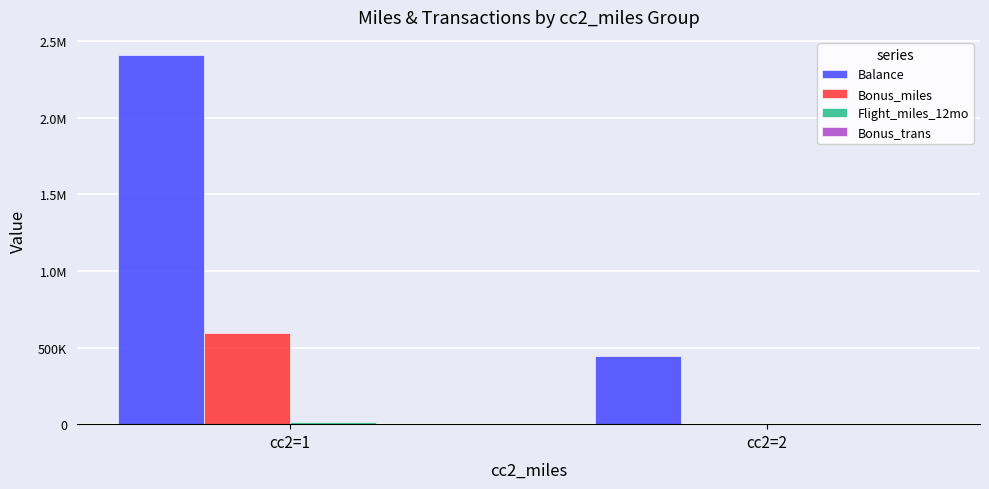

What is the difference between the Flight_miles_12mo values at cc2=2 and cc2=1?

11204